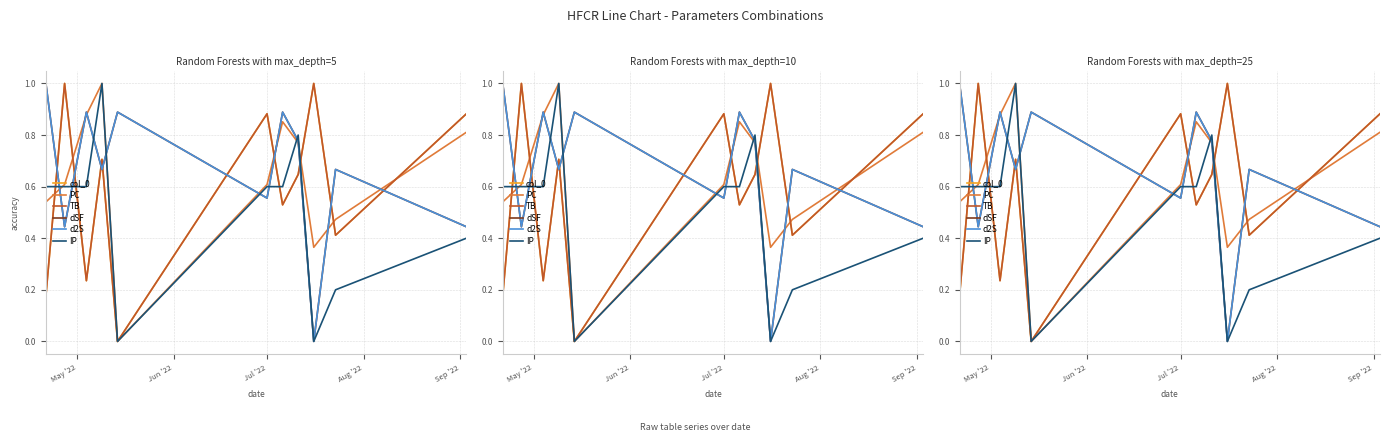

Which series has the largest range (max minus min)?

col_0